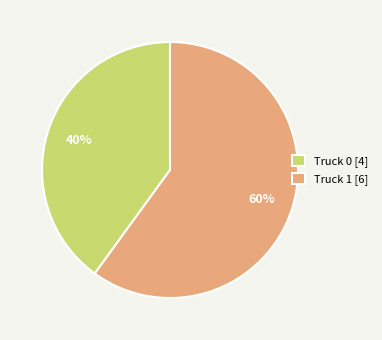

Is there a majority slice in this chart?

Yes